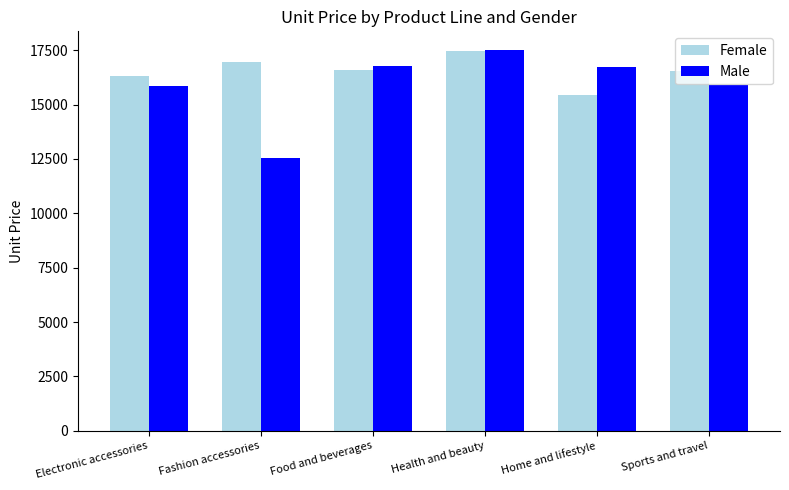

What is the difference between the highest and lowest values at Fashion accessories?

4392.0